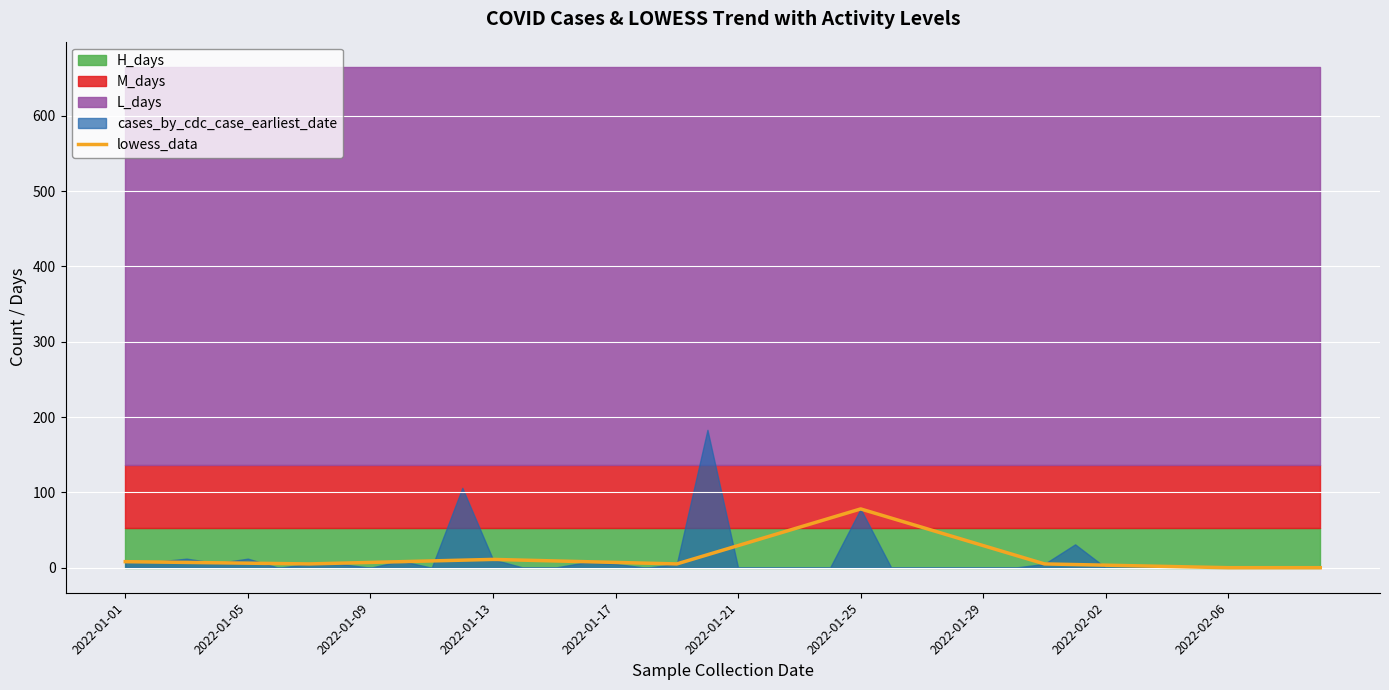

How many points are lower than both their immediate neighbors (excluding endpoints)?

2